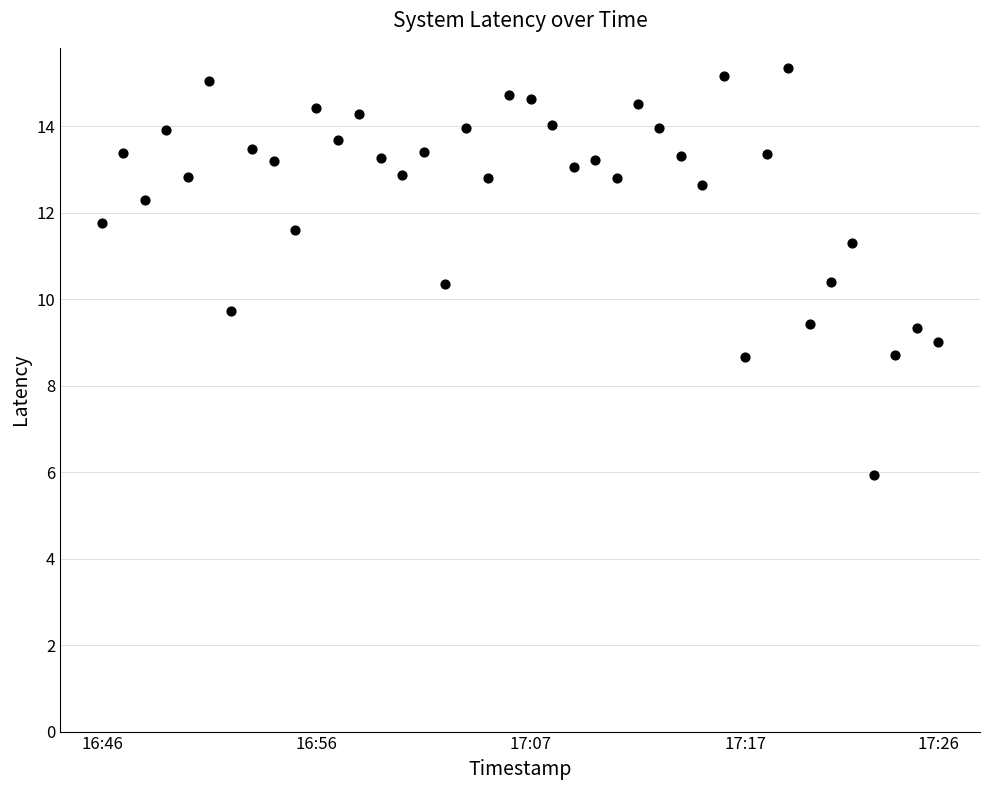

What is the range of Y values (max minus min)?

9.4